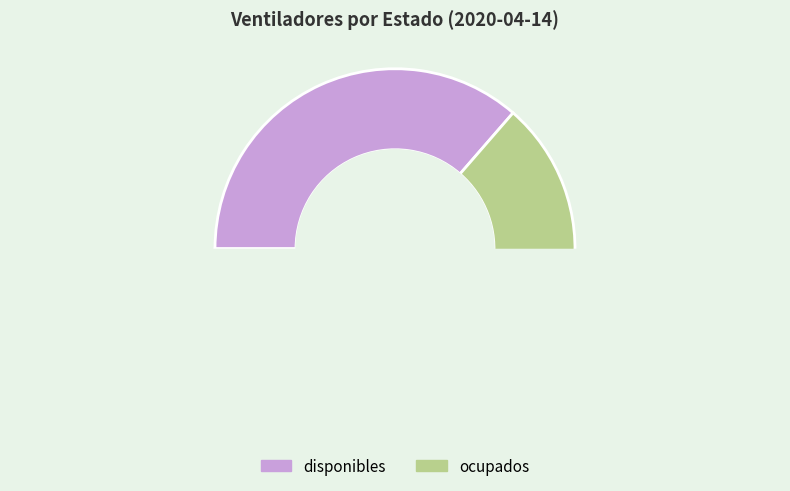

Count the number of slices in the pie.

2